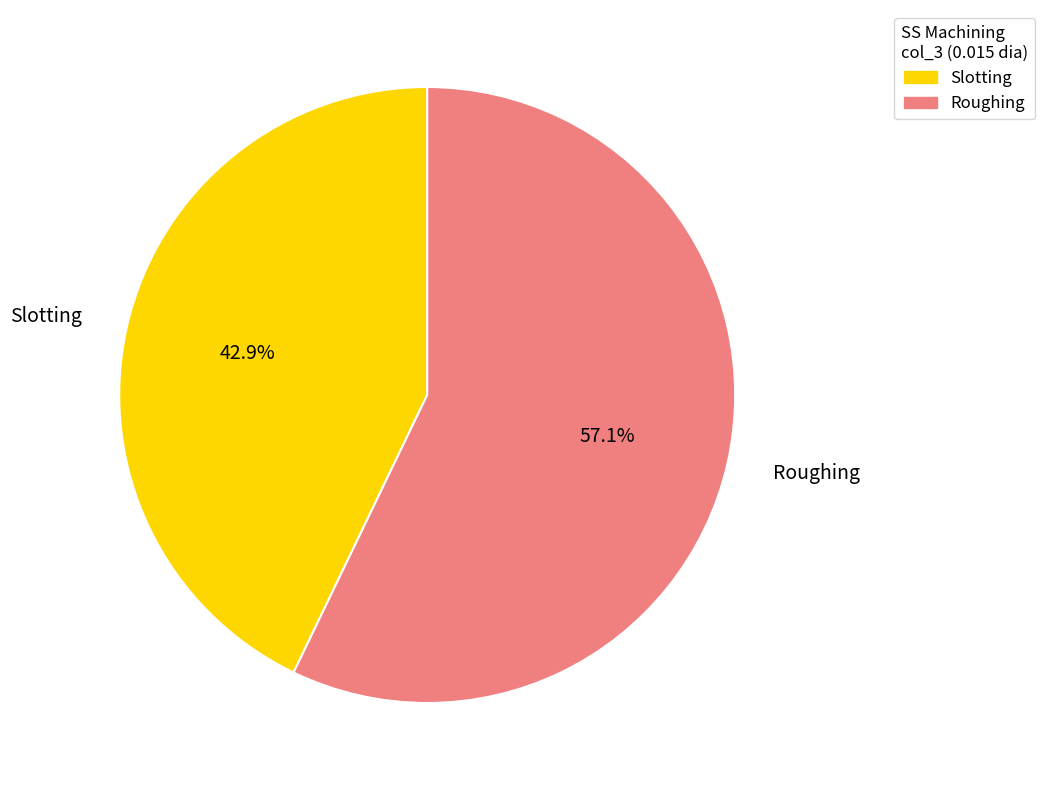

To the nearest percent, what is the difference between the Roughing and Slotting slice percentages?

14%